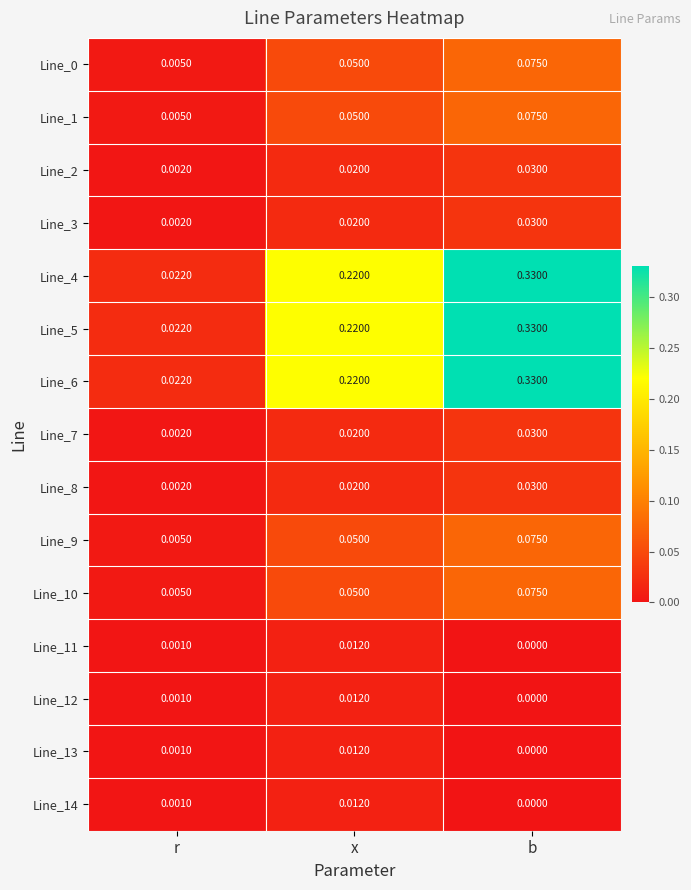

Is the value of Line_10 at r greater than the value of Line_9 at x?

No